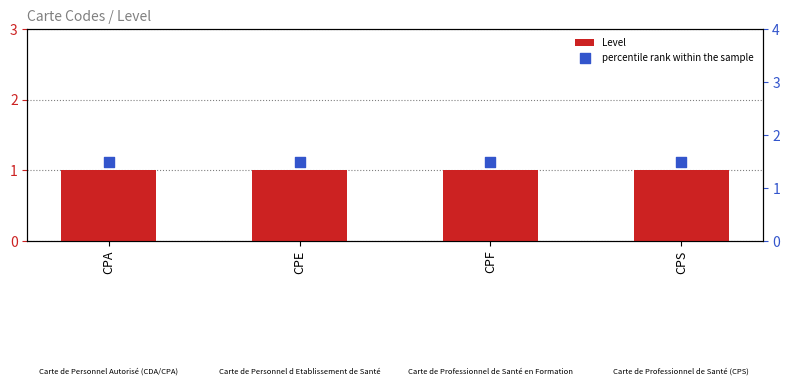

What is the total value across all series at CPE?

2.5